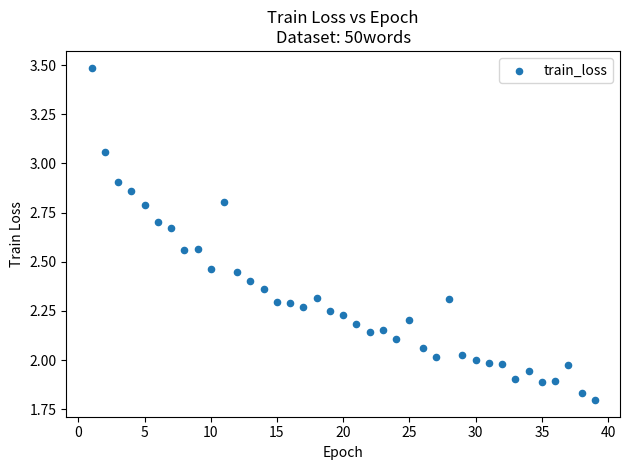

What is the range of Y values (max minus min)?

1.7